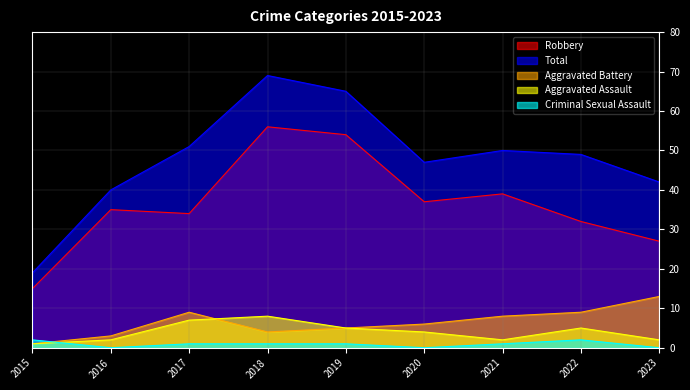

How many interior local peaks does the Criminal Sexual Assault series have?

1